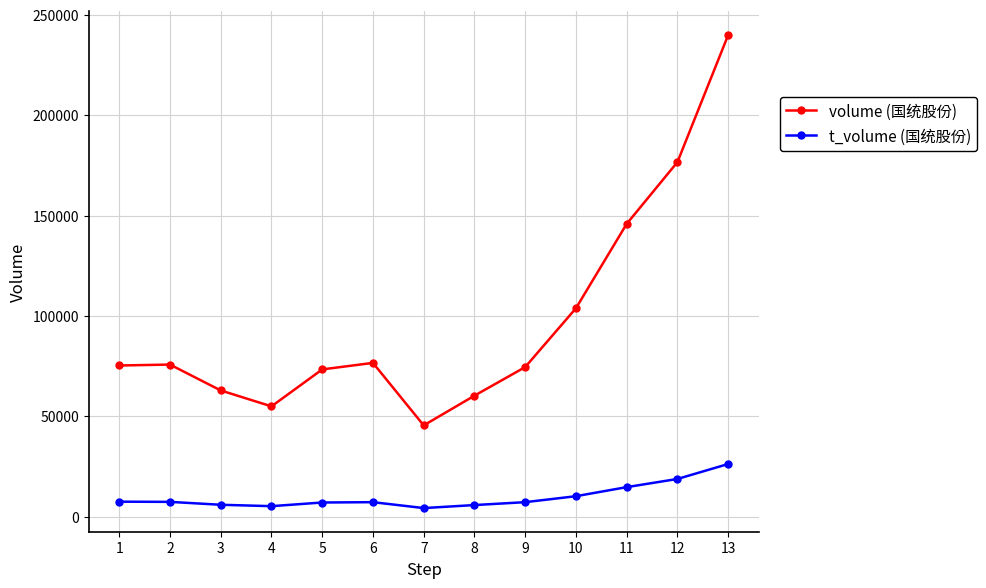

The t_volume (国统股份) series shows 28456 at 12. True or false?

False